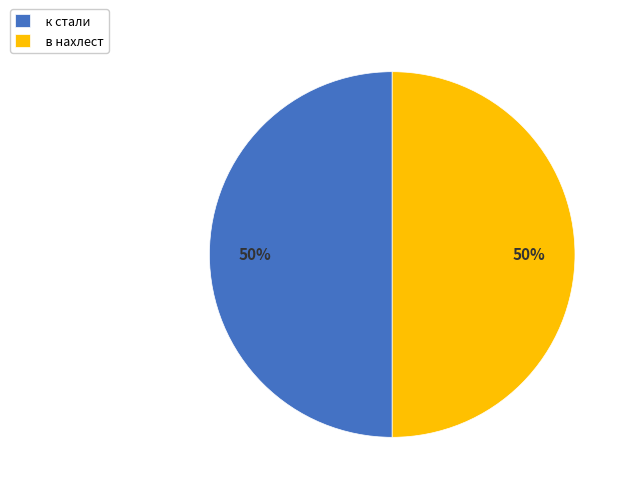

To the nearest percent, what is the combined percentage of в нахлест and к стали?

100%